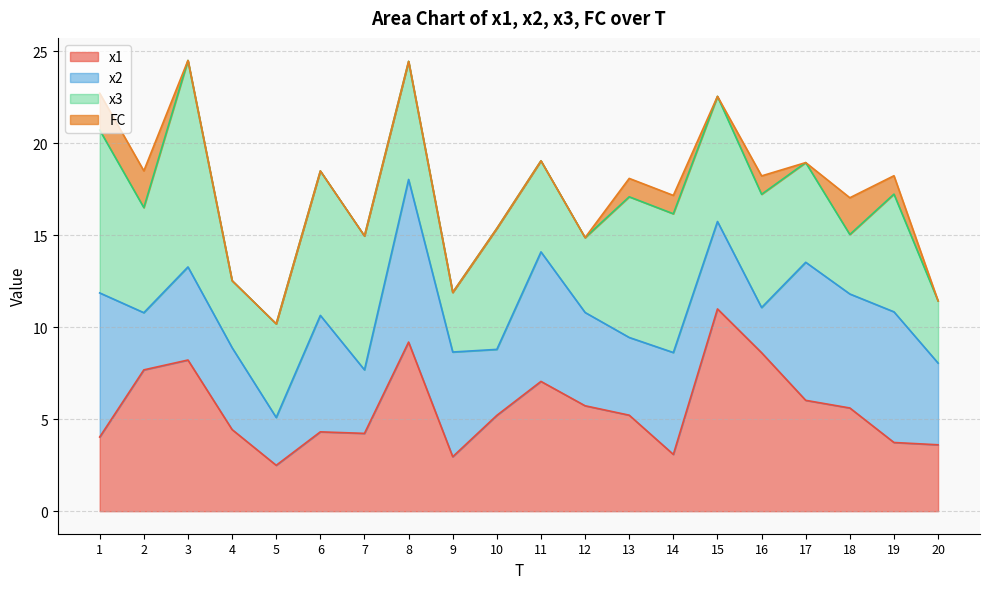

What is the average value of the x3 series?

6.1